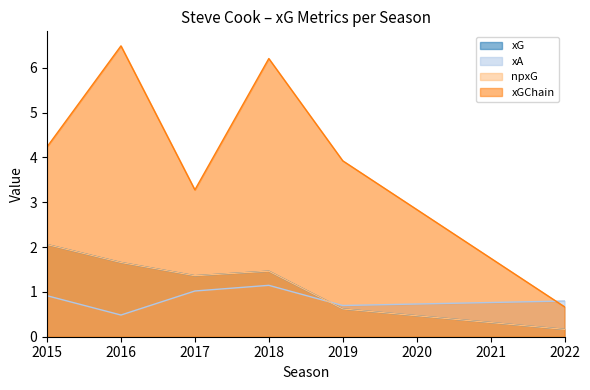

The value of xA at 2015 is 0.6. True or false?

False